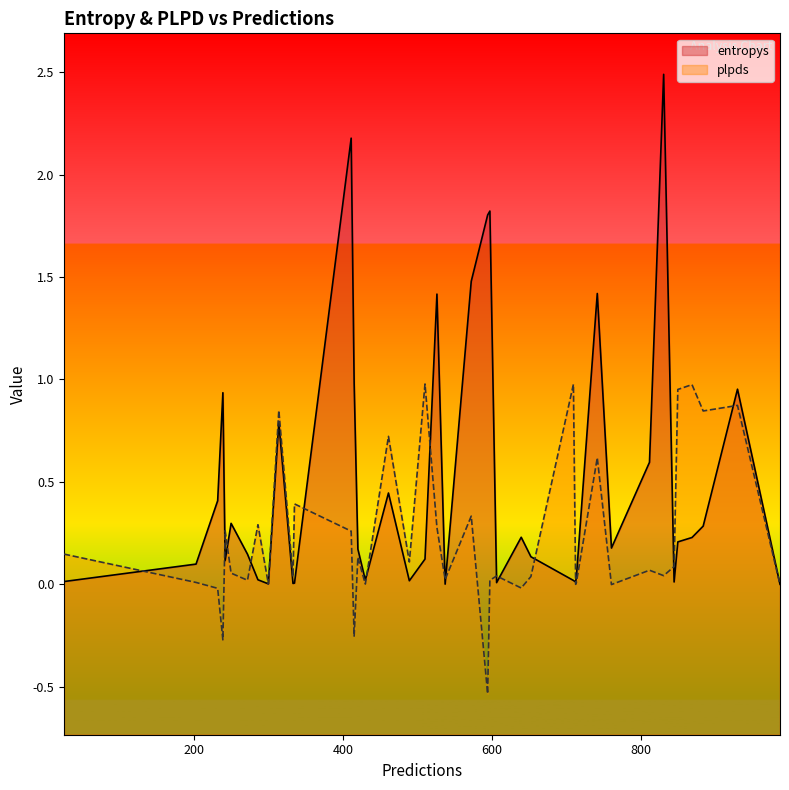

What is the maximum value for plpds?

1.0